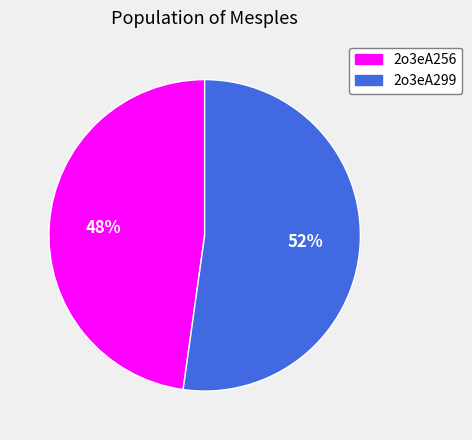

Does 2o3eA256 account for over 50% of the chart?

No